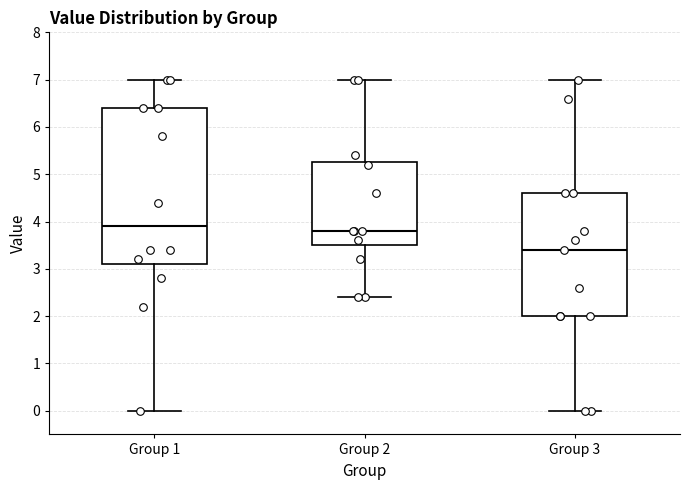

Where does the upper whisker of the box for Group 3 end on the y-axis? The values are not printed on the chart, so give them approximately, as read against the axis.

7.0